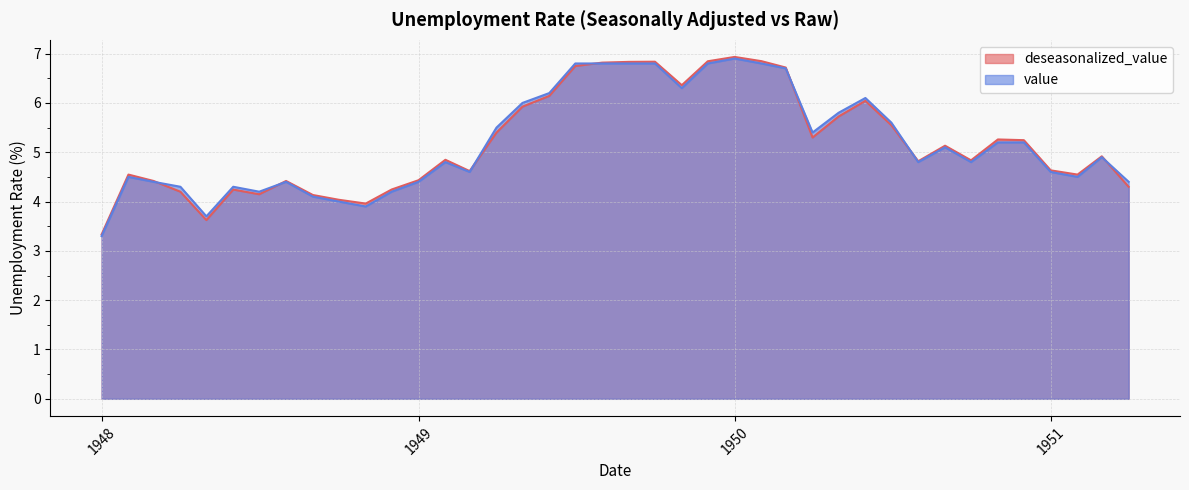

Is it true that value equals 1.6 at 1948-09-01?

False